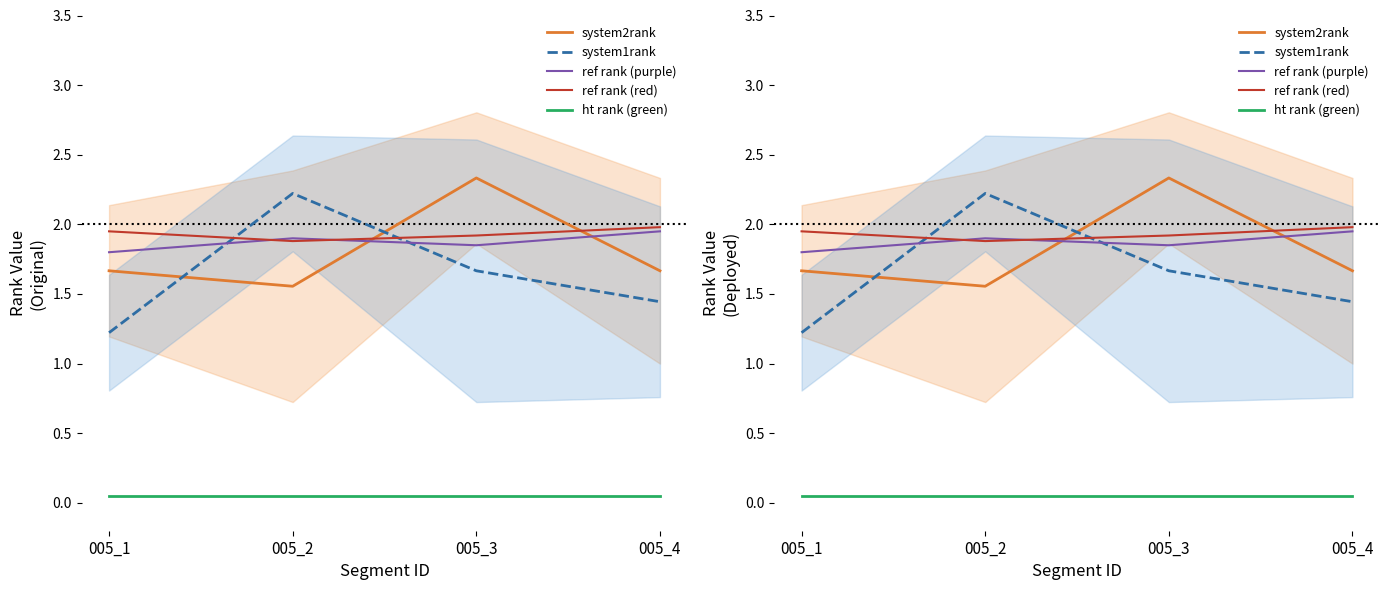

What are all the series names shown in the legend?

system2rank, system1rank, ref rank (purple), ref rank (red), ht rank (green)